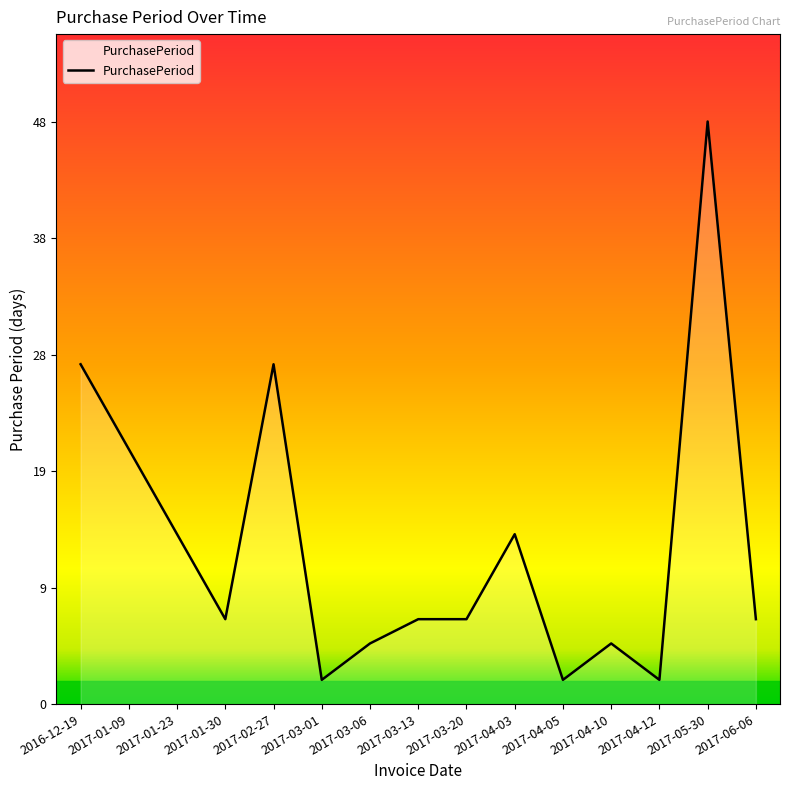

Approximately how many times larger is the value at 2017-03-20 compared to 2016-12-19?

0.2